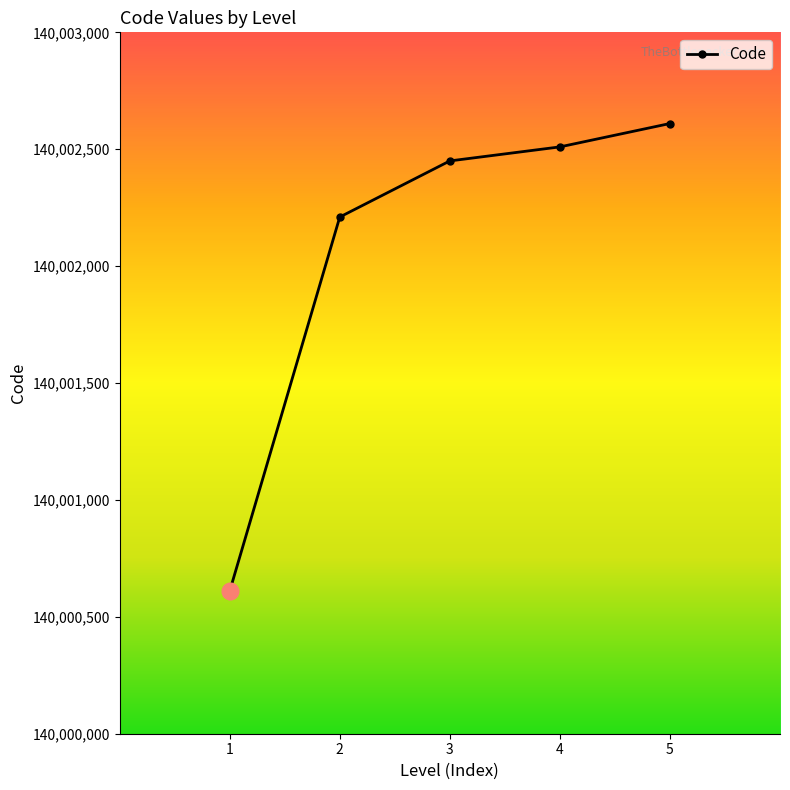

Reading left to right, extract all data points from this chart.

140000610	140002210	140002450	140002510	140002610